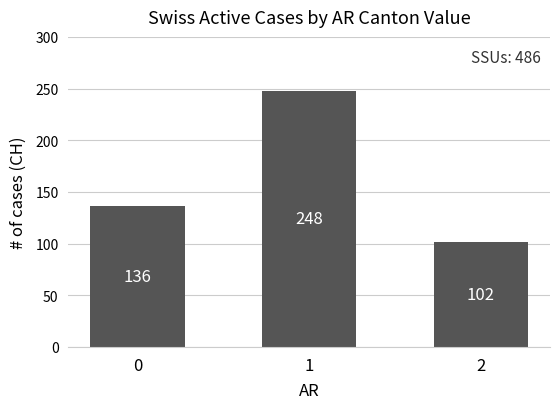

What is the maximum value shown in the chart?

248